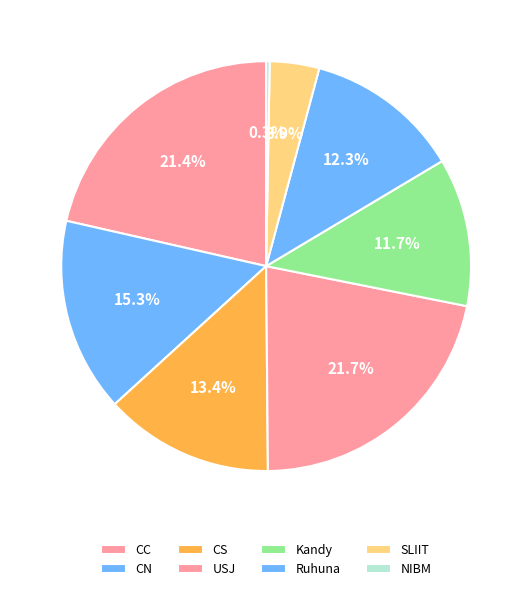

How many segments does this pie chart have?

8